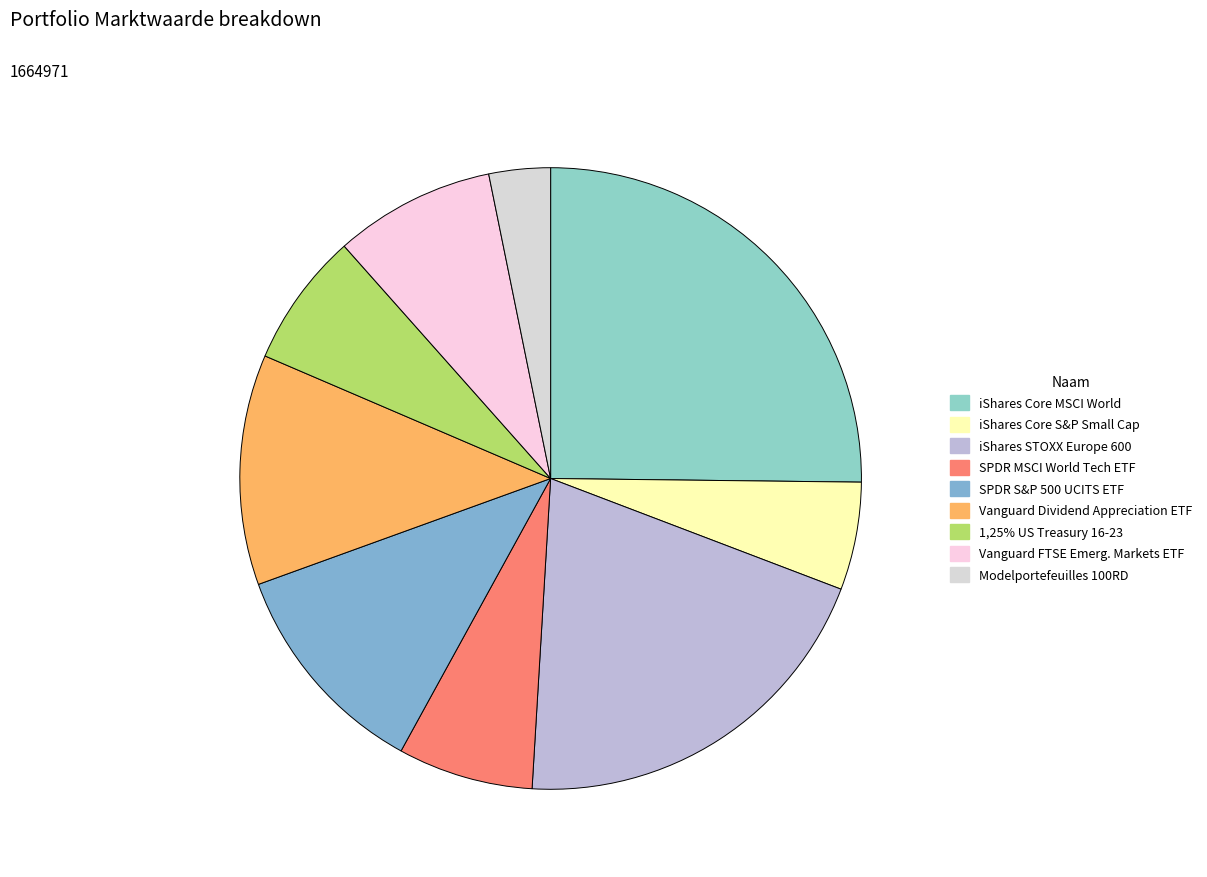

Which category has the biggest portion of the pie?

iShares Core MSCI World